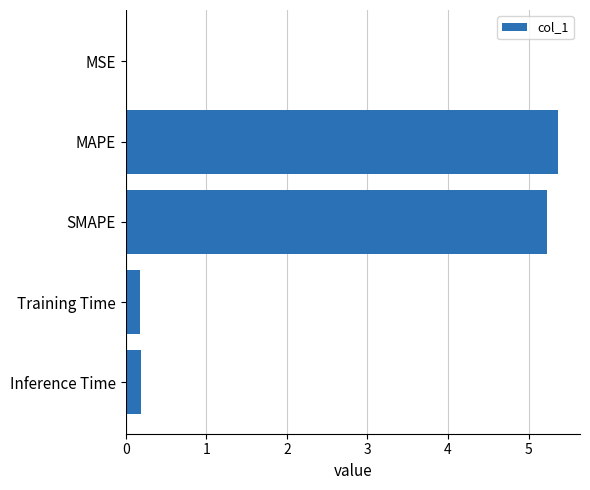

The chart shows a value of 0.2 at Inference Time. True or false?

True